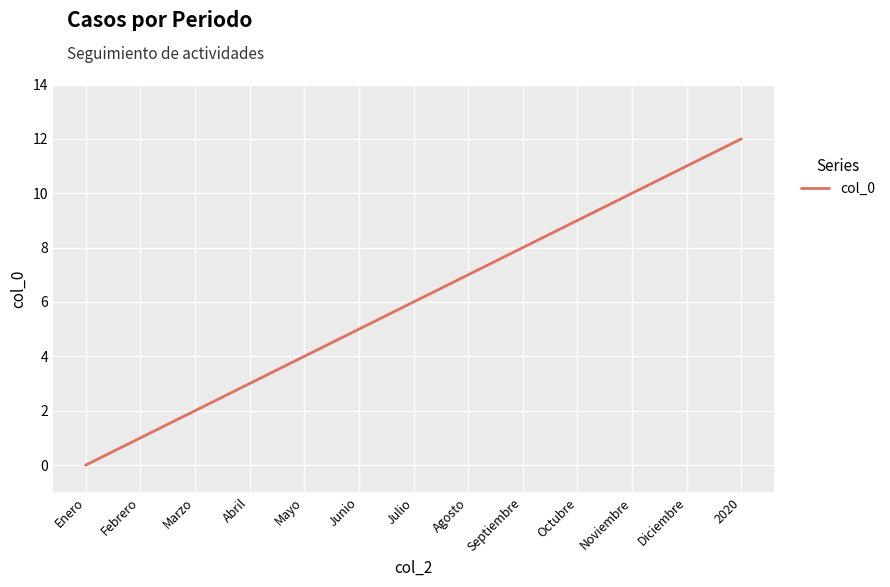

What is the greatest value displayed?

12